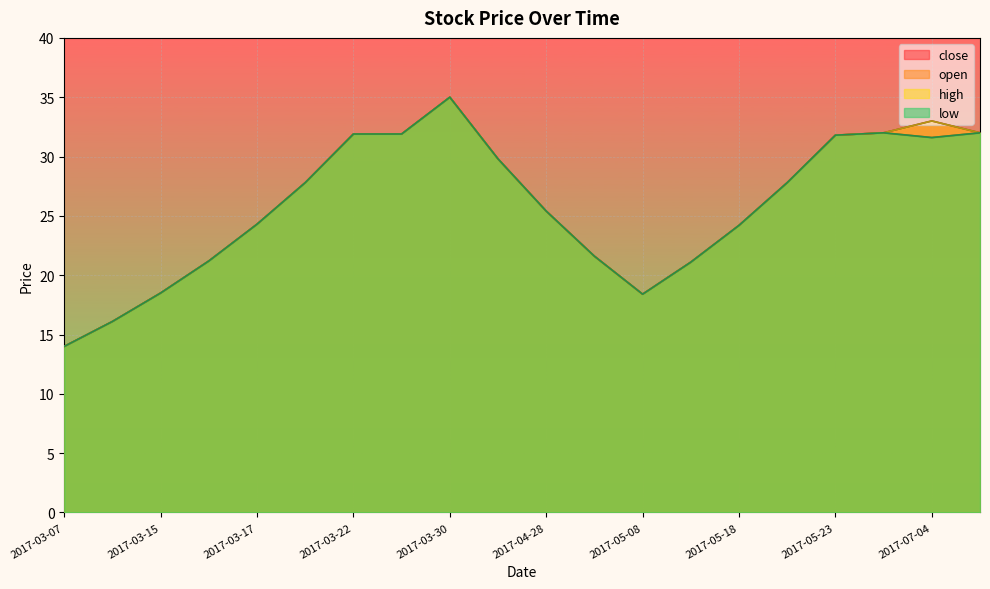

In close, how many points are higher than both neighbors (excluding endpoints)?

2